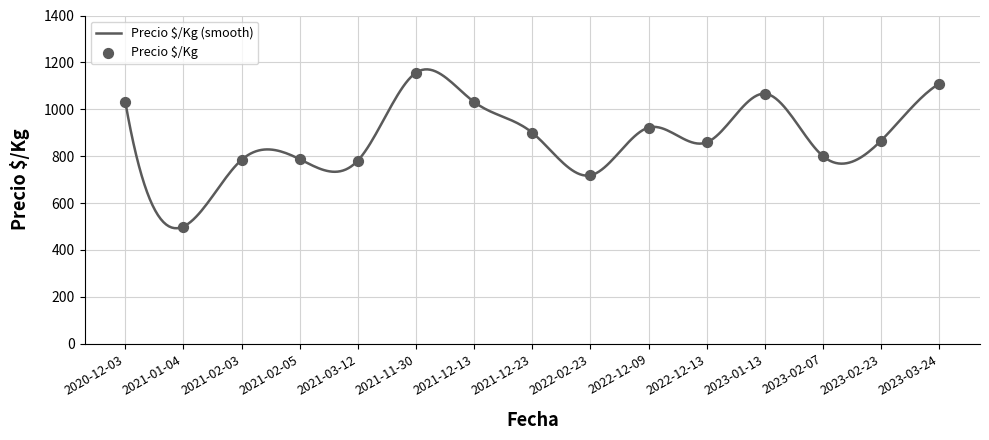

What is the highest value of the Precio $/Kg (smooth) series?

1170.2